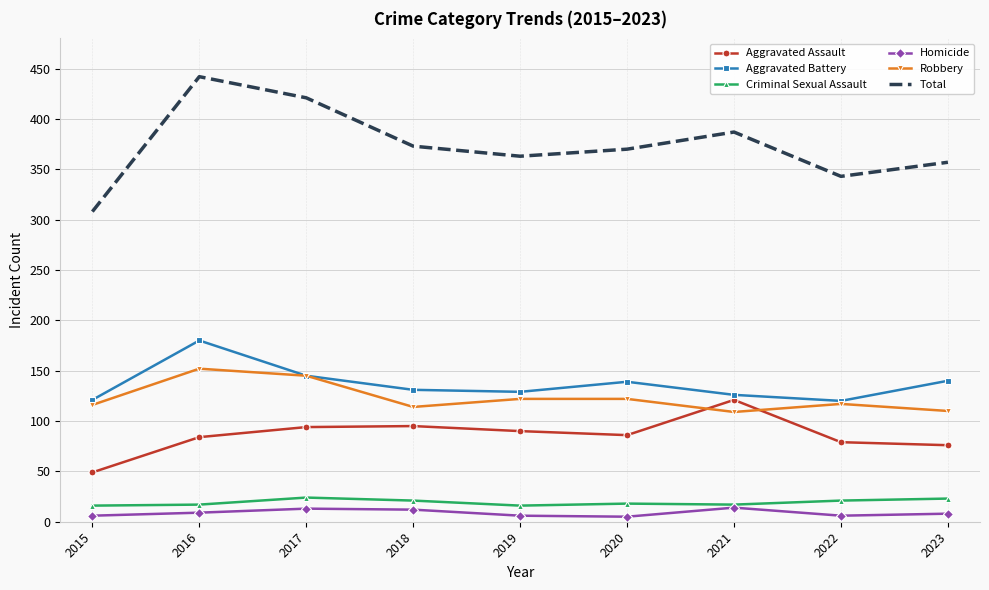

What are all the series names shown in the legend?

Aggravated Assault, Aggravated Battery, Criminal Sexual Assault, Homicide, Robbery, Total